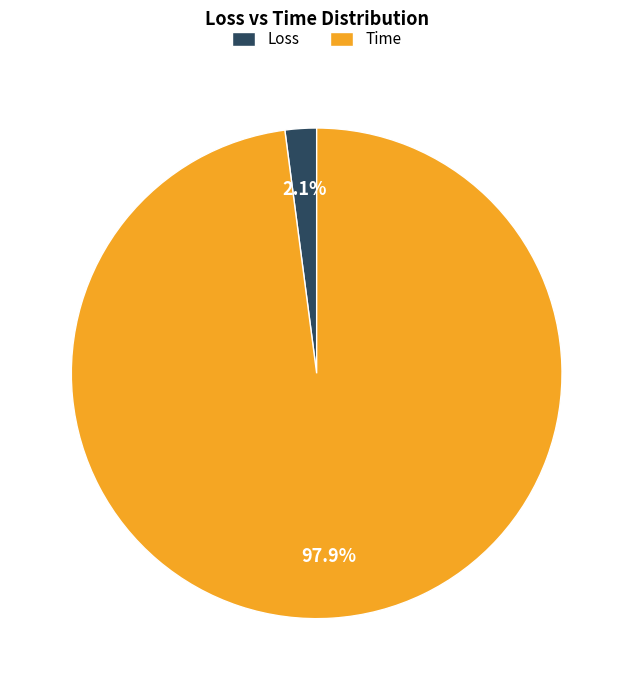

Count the number of slices in the pie.

2